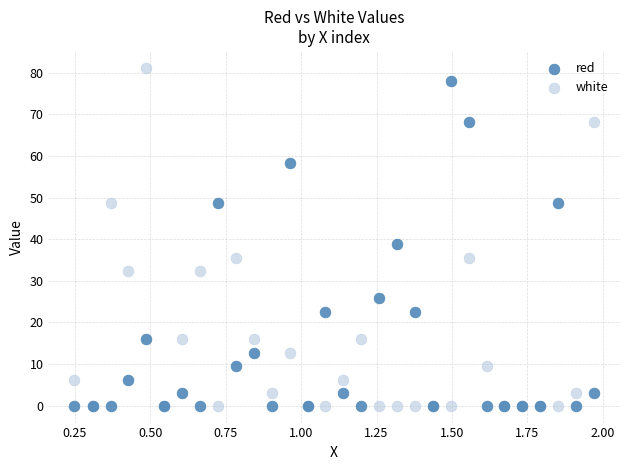

Across all series, what Y value is closest to 40?

38.8